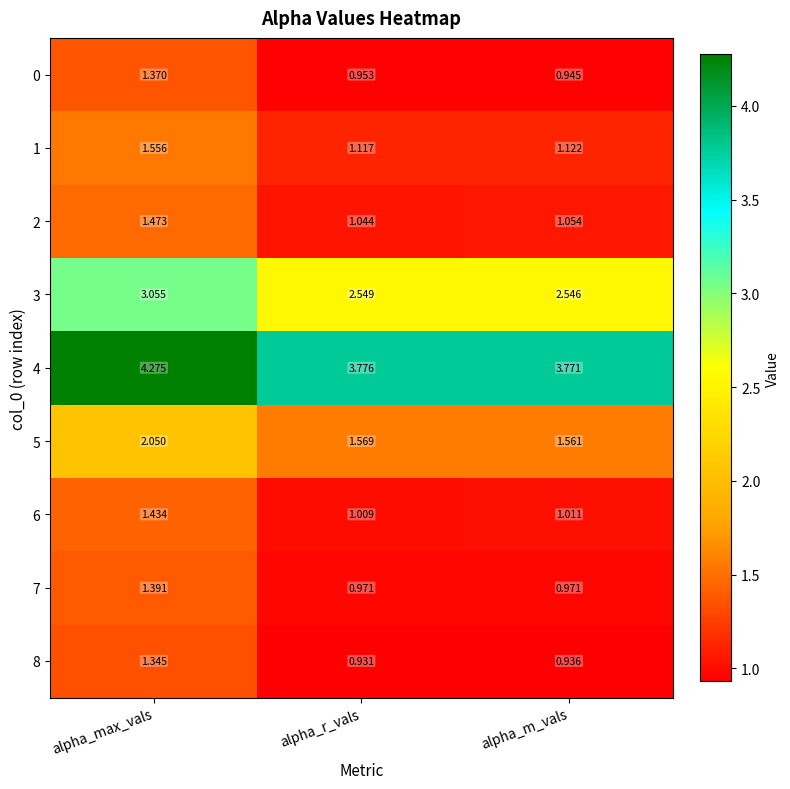

At which category is the sum across all series the highest?

alpha_max_vals